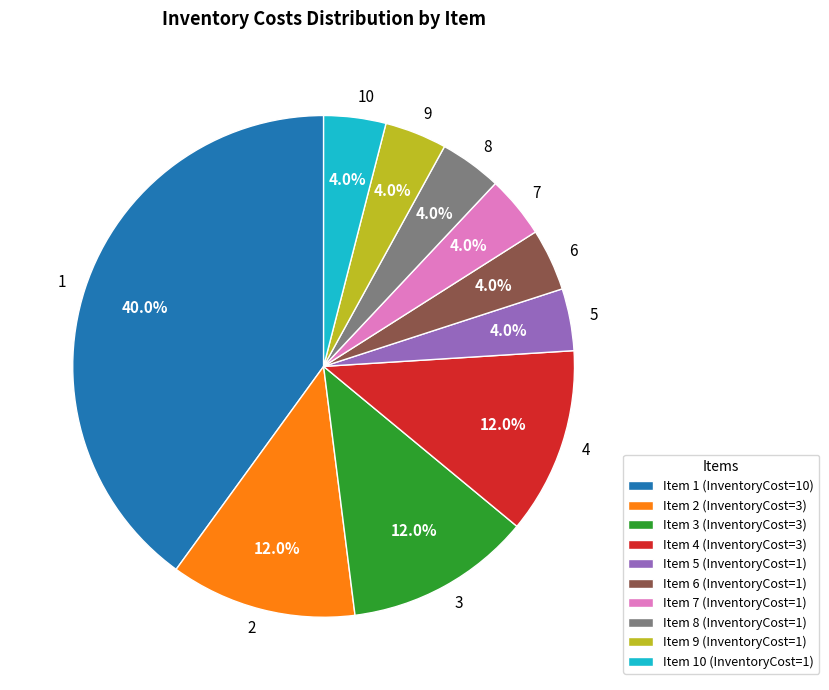

Does 2 account for over 50% of the chart?

No